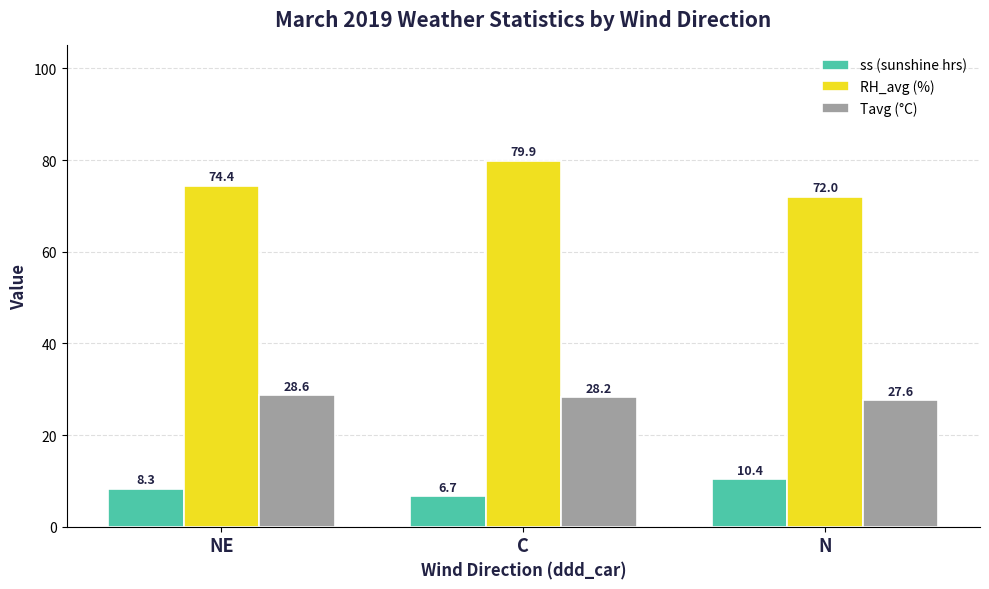

What is the approximate value of RH_avg (%) at NE?

74.4